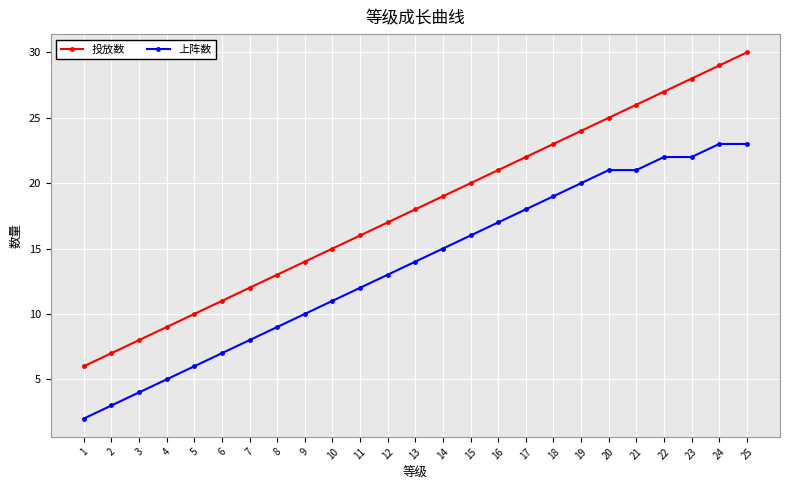

Rank the series at 6 from lowest to highest value.

上阵数, 投放数